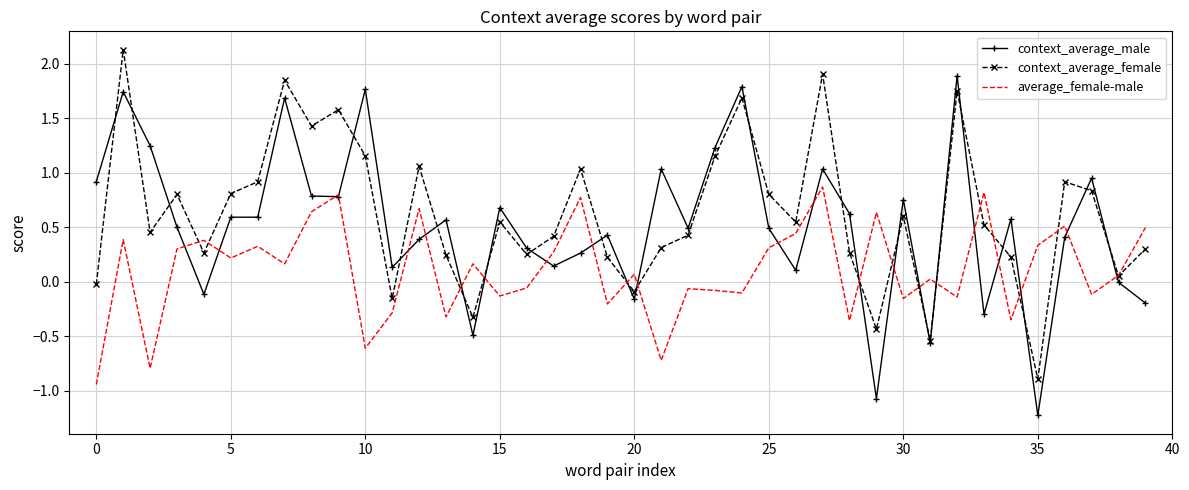

List the series in order of their overall mean, lowest first.

average_female-male, context_average_male, context_average_female